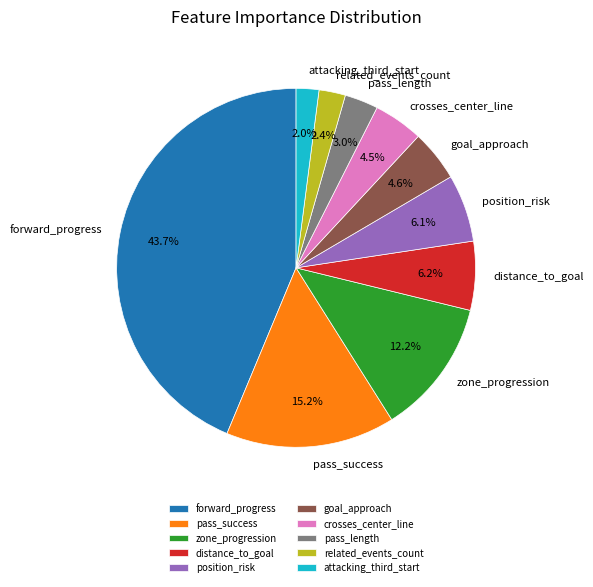

To the nearest percent, what is the combined percentage of pass_success and attacking_third_start?

17%